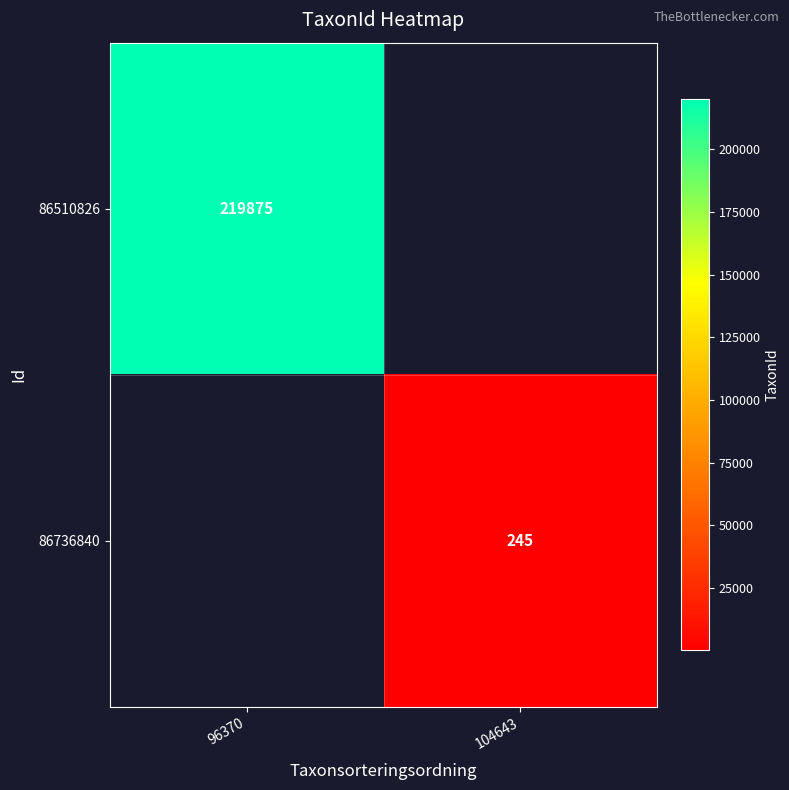

The value of 86736840 at 104643 is 327. True or false?

False